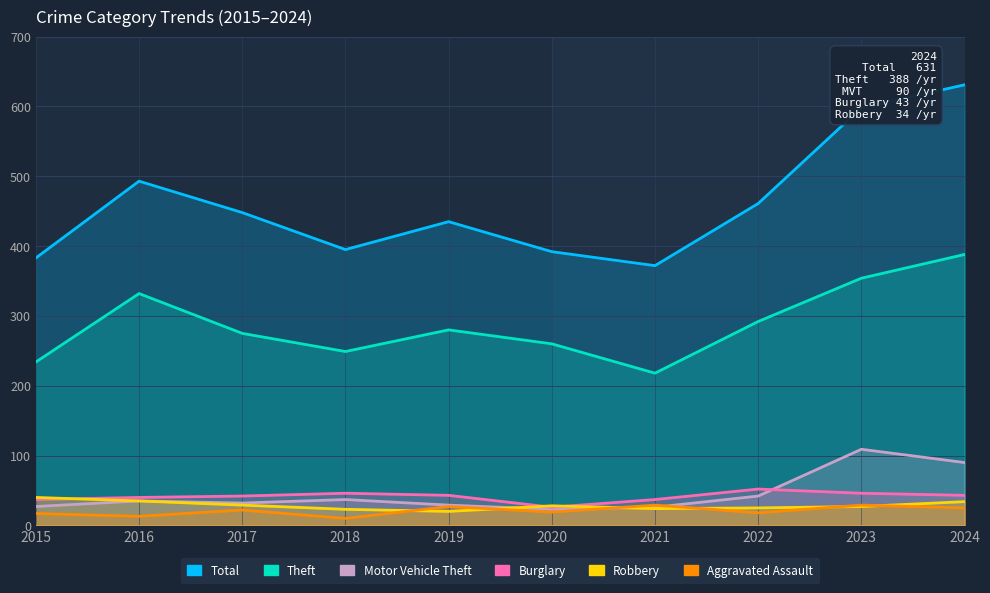

Between 2023 and 2015, which is larger?

2023